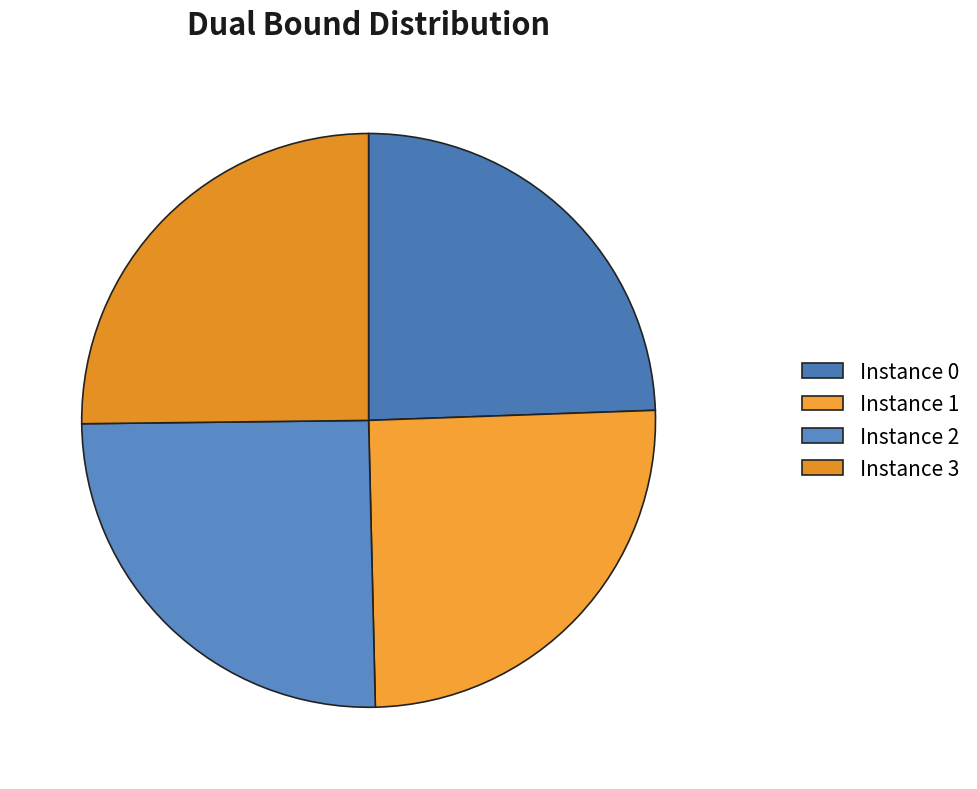

To the nearest percent, what is the difference between the largest and smallest slice percentages?

1%